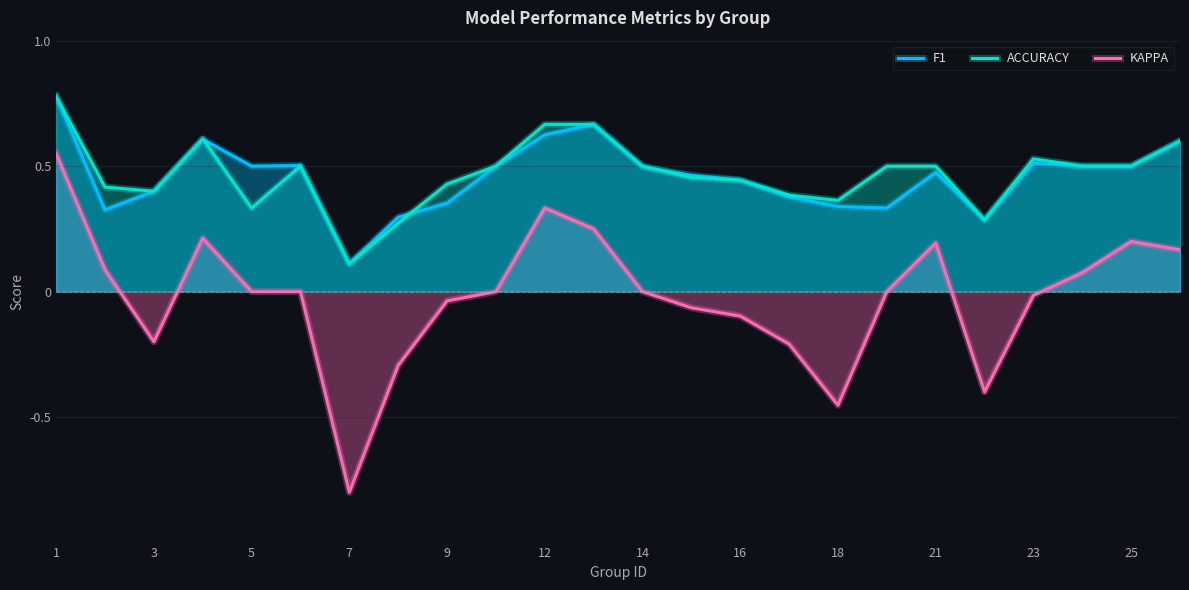

List the series in order of their peak value, highest first.

F1, ACCURACY, KAPPA